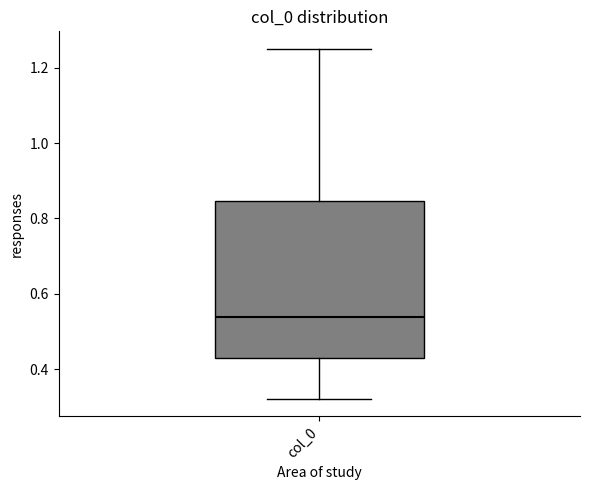

Where is the lower edge of the box for col_0 on the y-axis? The values are not printed on the chart, so give them approximately, as read against the axis.

0.44